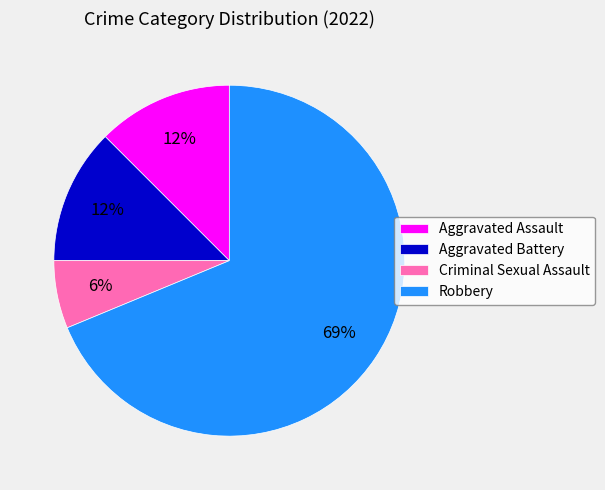

To the nearest percent, what is the average slice percentage?

25%